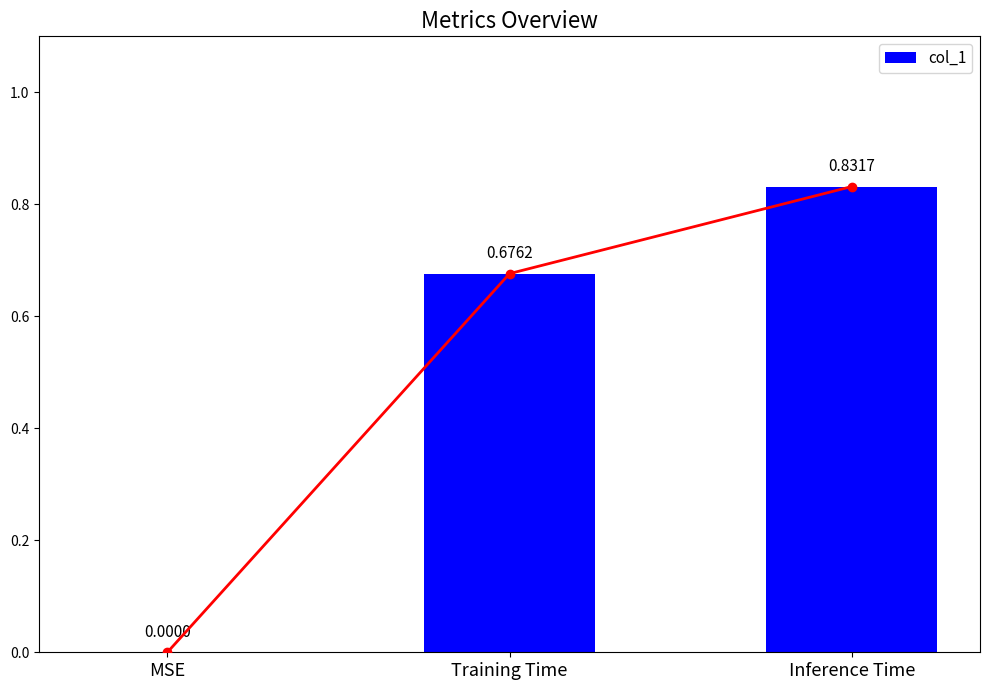

The value at MSE is 0.0. True or false?

True